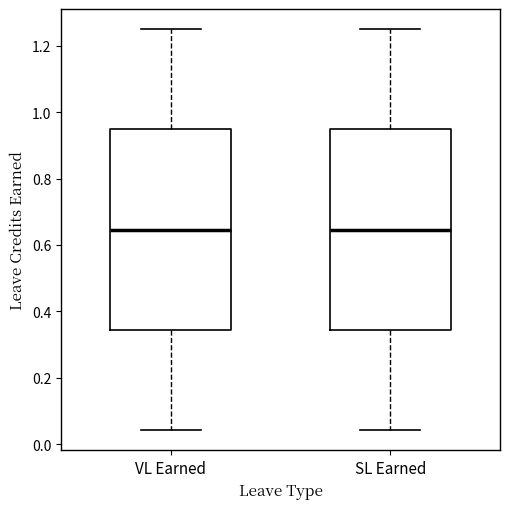

Where is the upper edge of the box for SL Earned on the y-axis? The values are not printed on the chart, so give them approximately, as read against the axis.

0.94